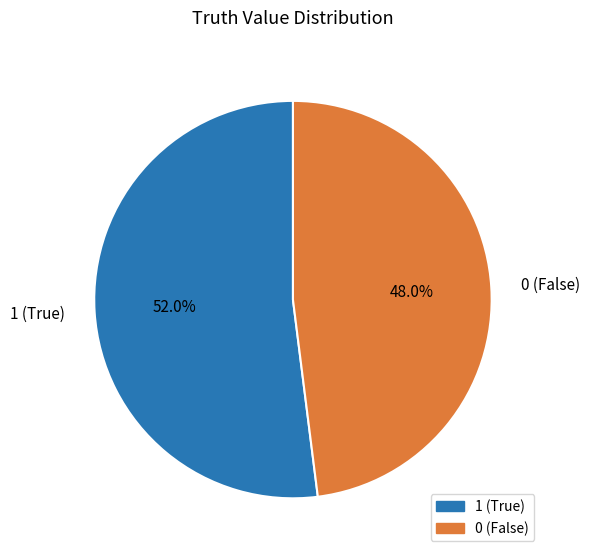

True or false: 1 accounts for 47% of the total.

False